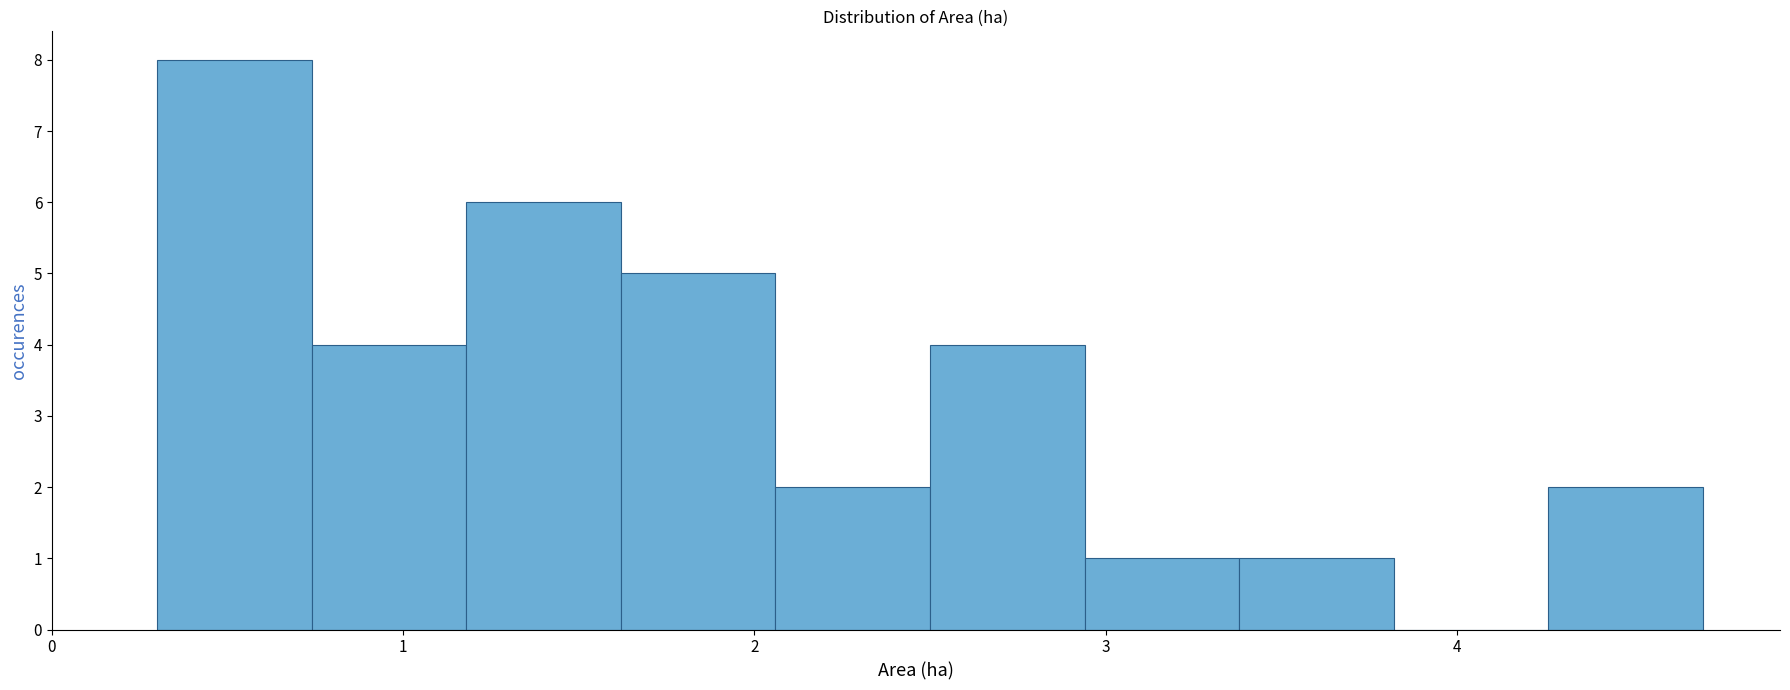

Over which range of the x-axis is the bar tallest?

0.30 to 0.74